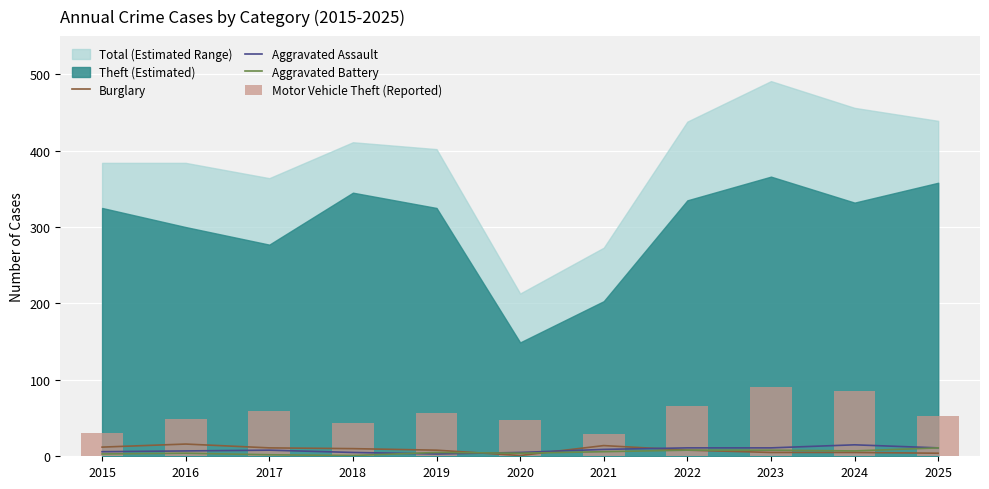

Which label corresponds to the largest value in the chart?

2023